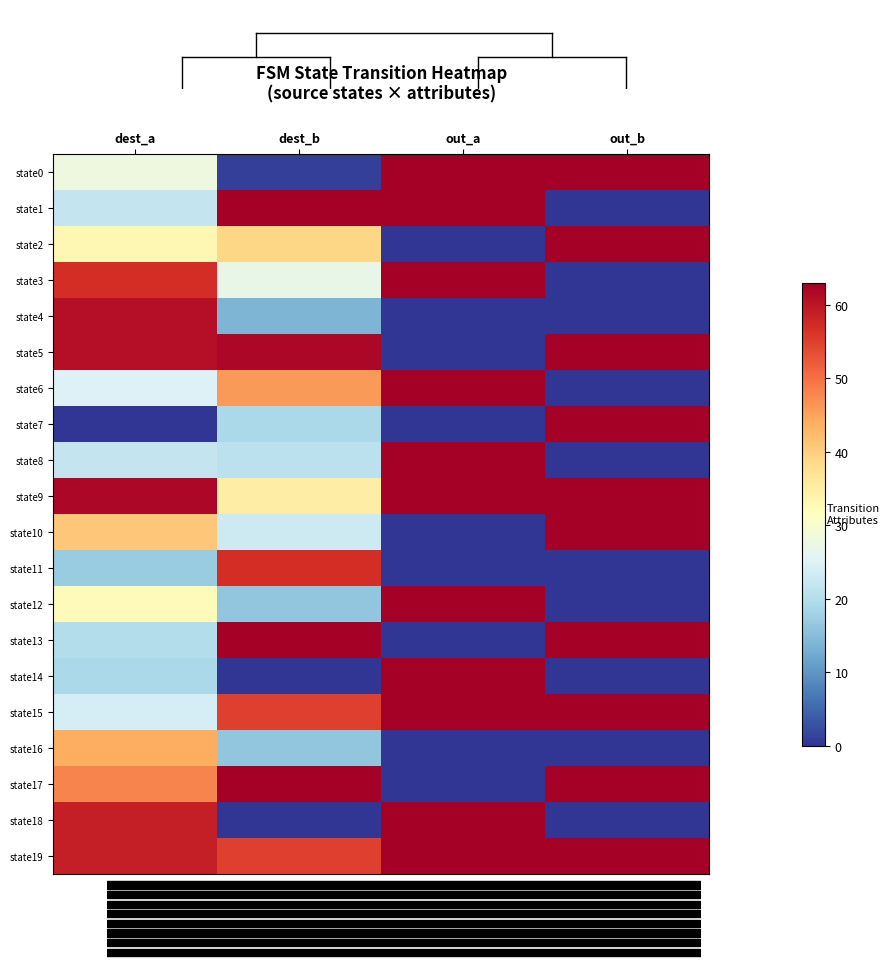

How many values in state4 are above zero?

2